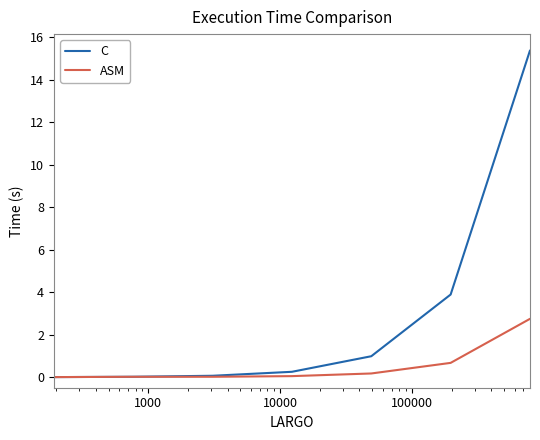

Which series has the largest total across all categories?

C